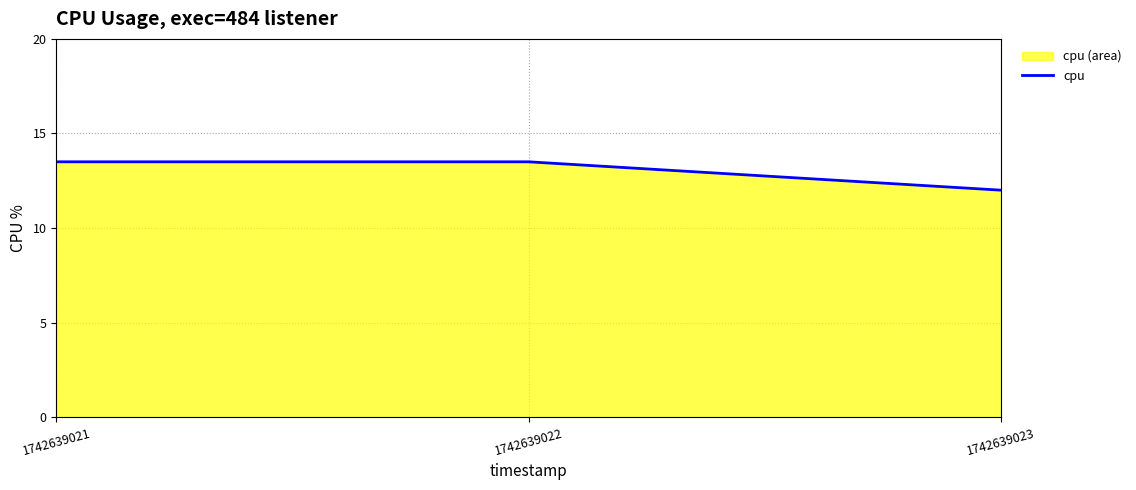

List the labels in order of value, smallest first.

1742639023, 1742639021, 1742639022